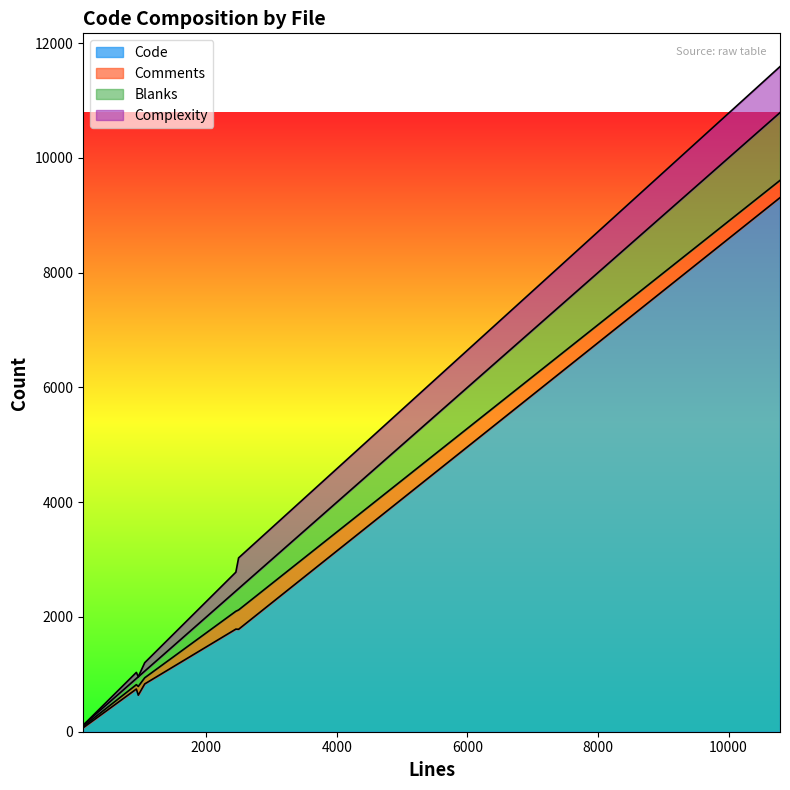

What is the label of the 3rd point from the left?

bgp_vty.c